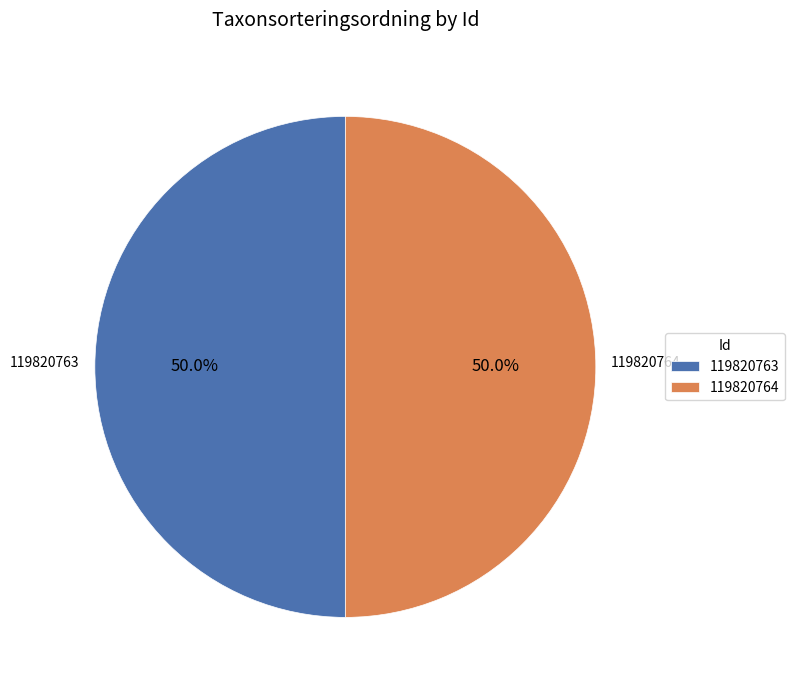

Do 119820764 and 119820763 together represent more than half of the pie?

Yes